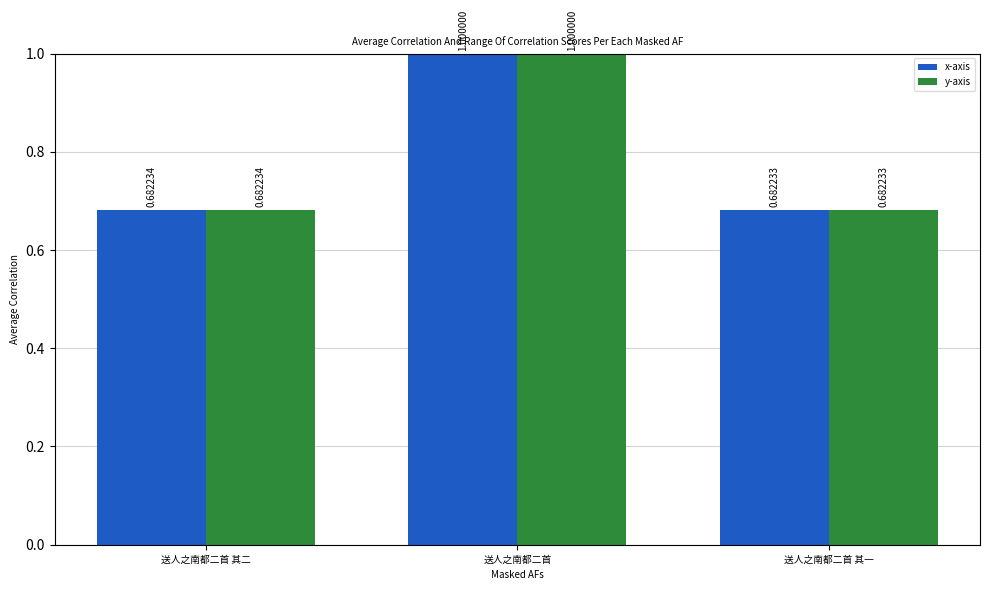

How many categories are shown in the chart?

3